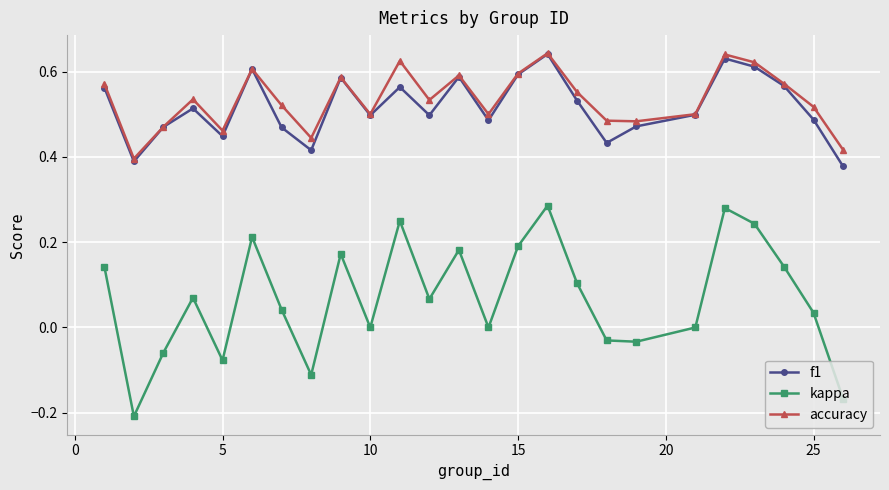

Which series has the widest spread of values?

kappa